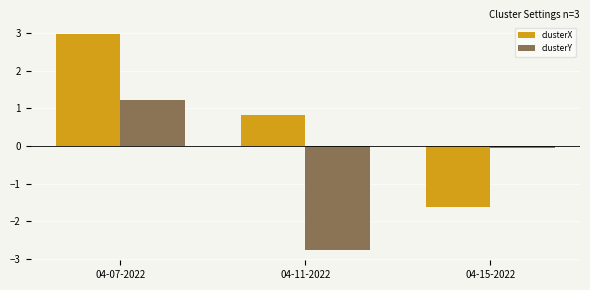

The clusterX series shows -2.2 at 04-15-2022. True or false?

False